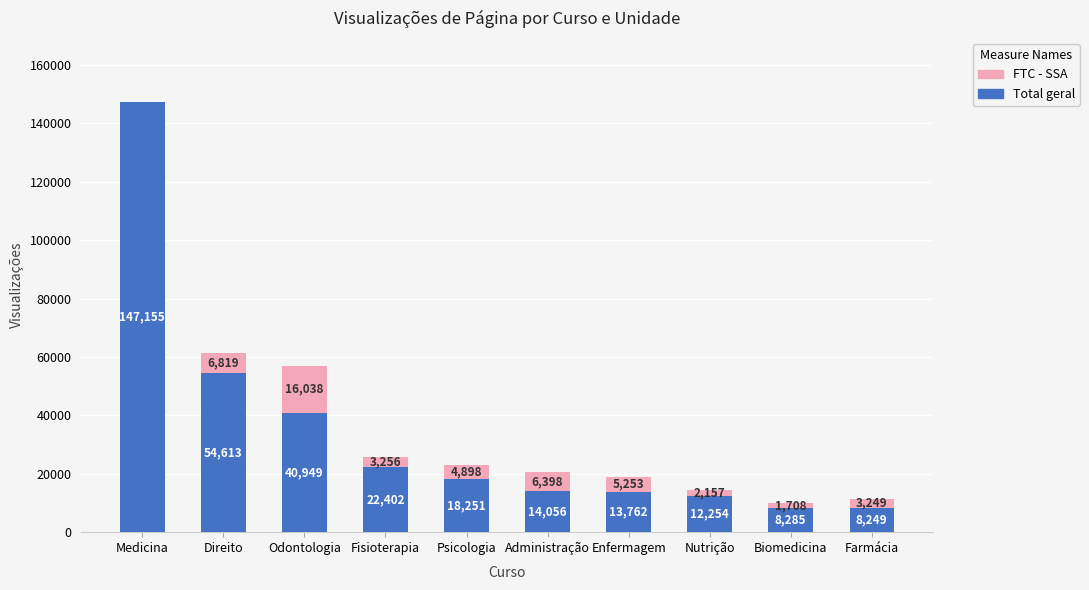

The Total geral series shows 20861 at Odontologia. True or false?

False